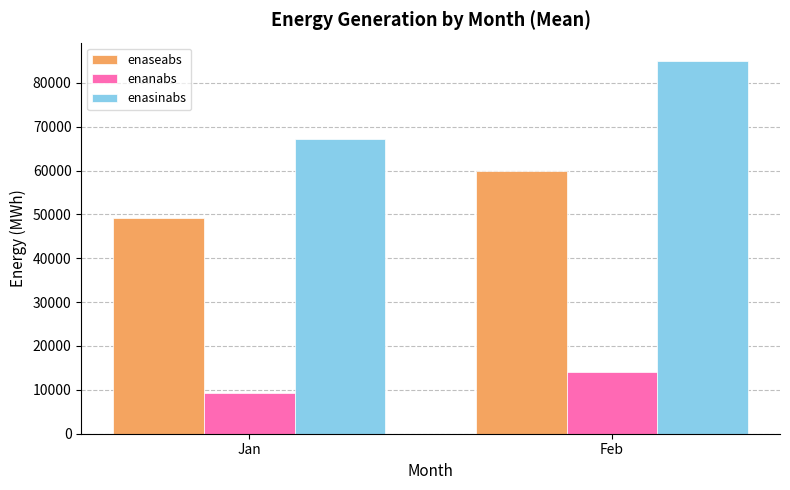

Which category has the lowest value in the enaseabs series?

Jan